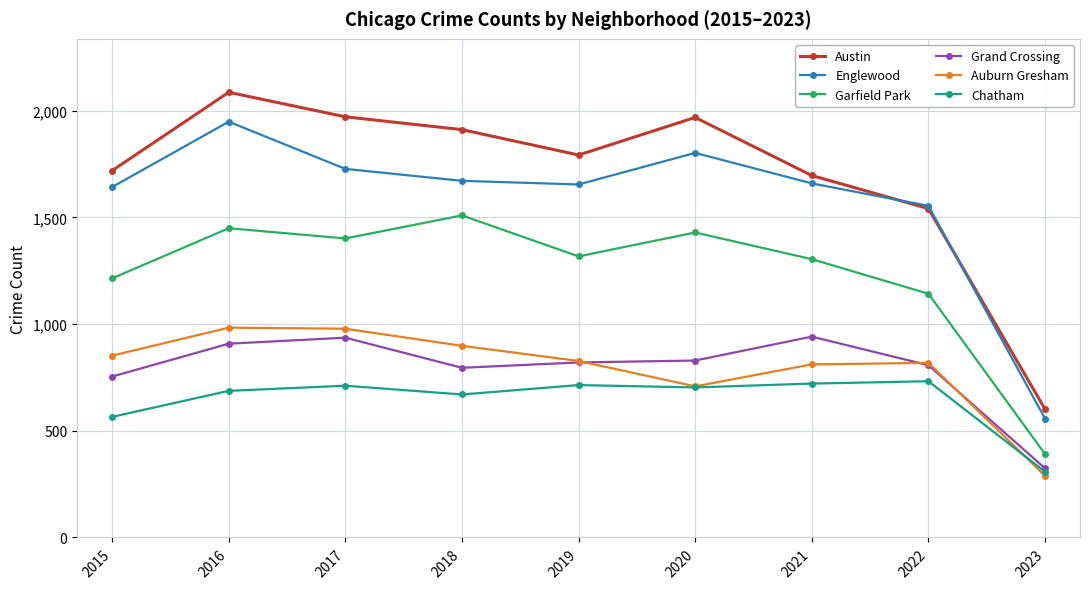

At which category does the chart reach its minimum across all series?

2023